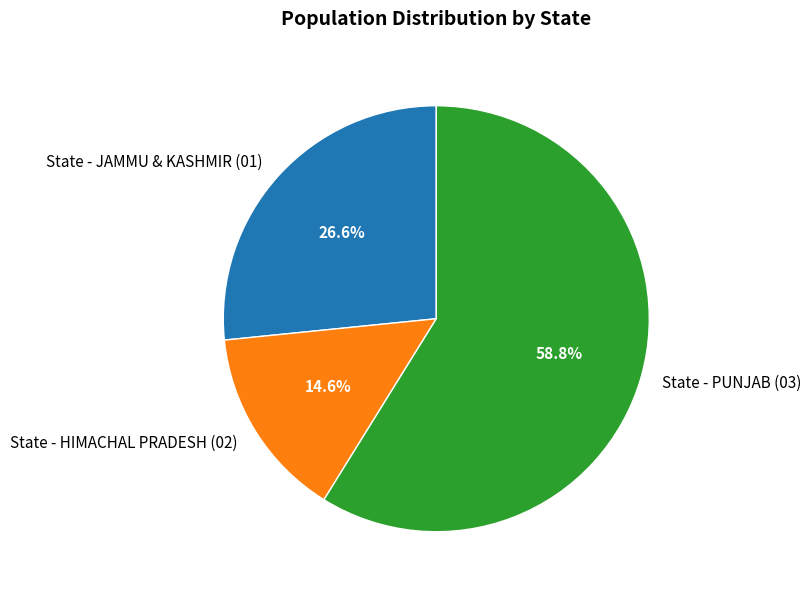

Which slice is the largest?

State - PUNJAB (03)